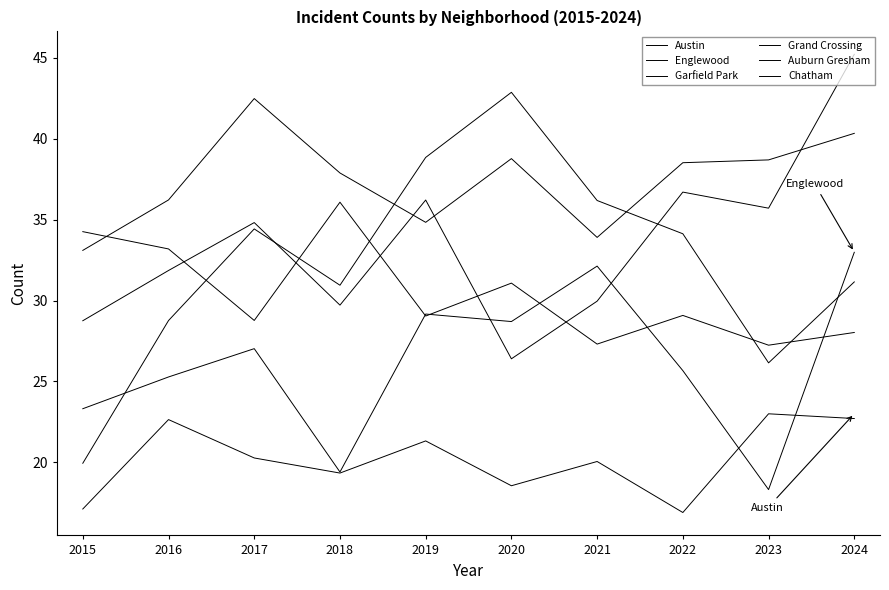

How many lines are shown in the chart?

6